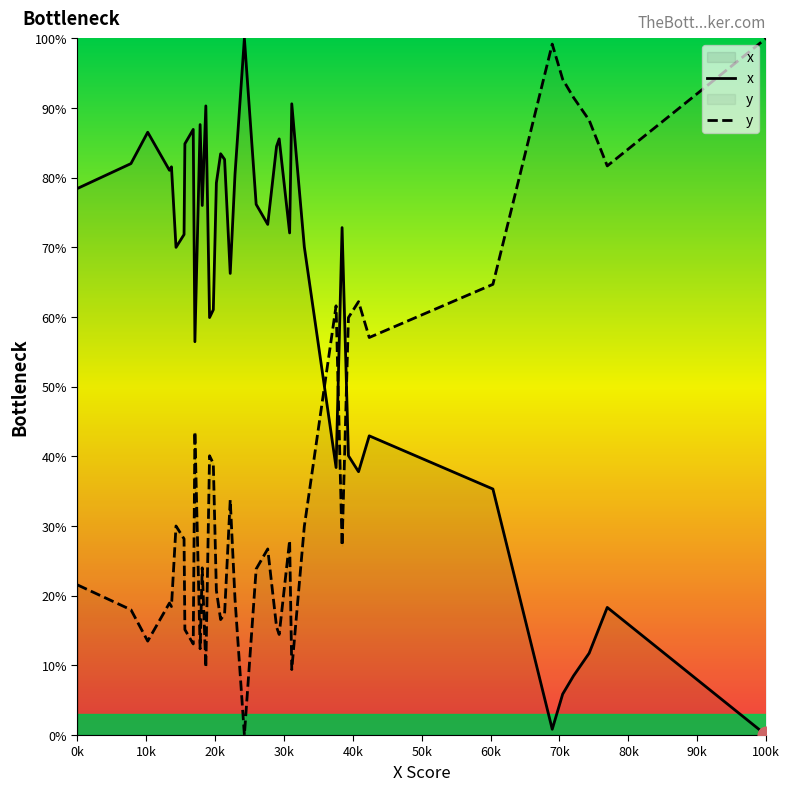

What is the difference between the maximum and minimum values in the y series?

100.0